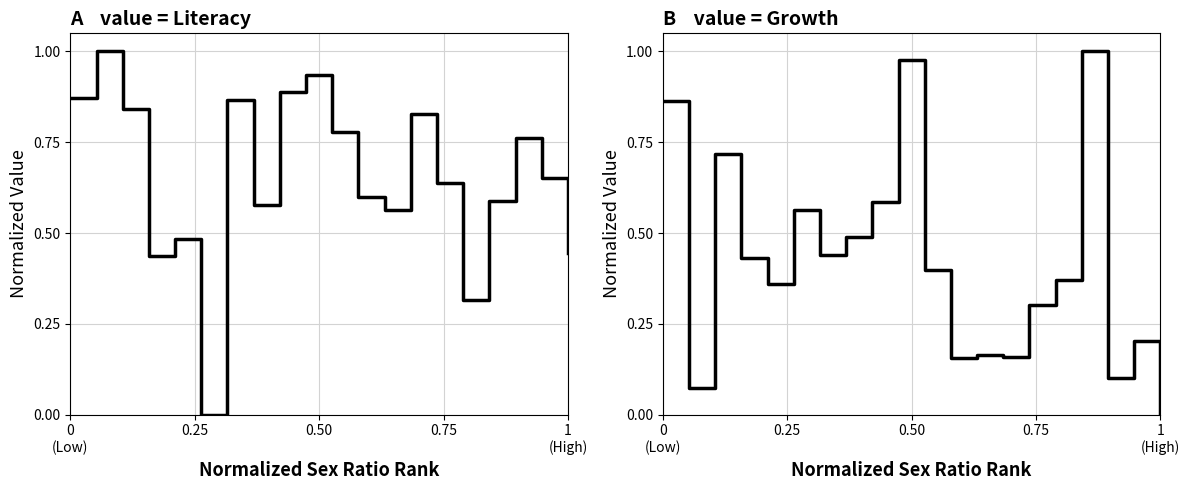

List the series in order of their overall mean, highest first.

Literacy, Growth